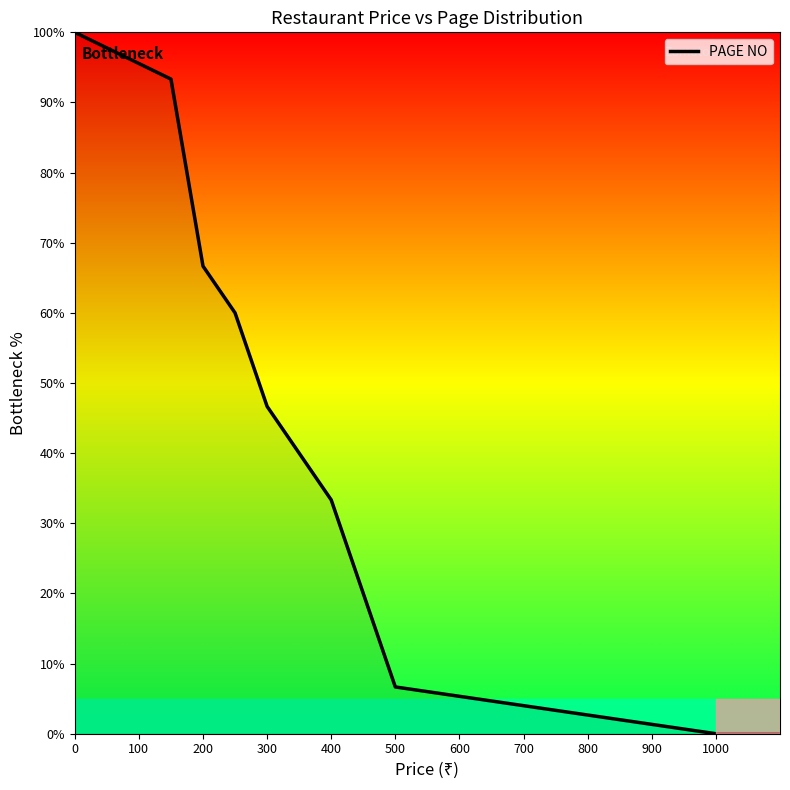

What is the difference between the maximum and minimum values?

100.0